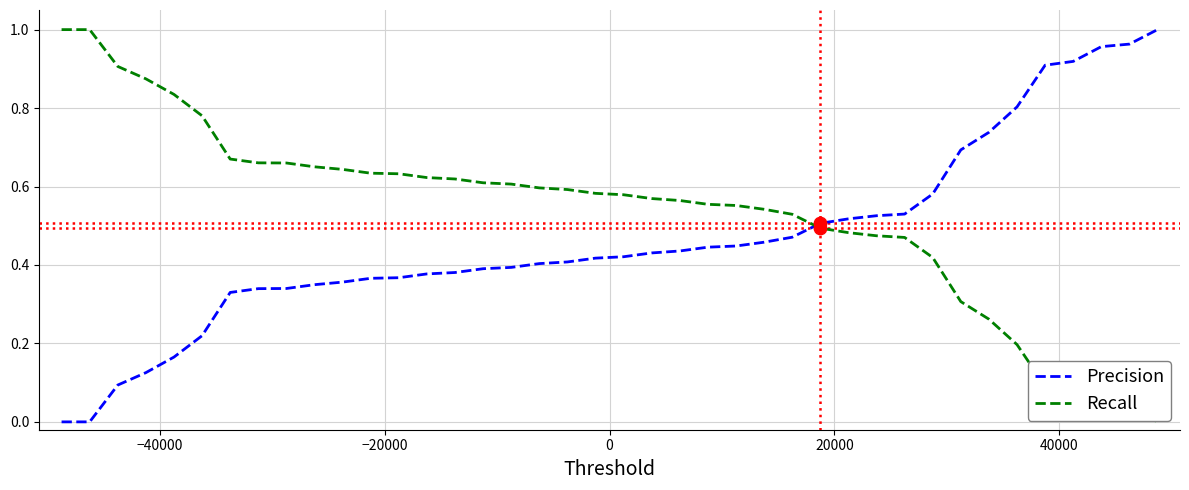

Rank the series by their average value, from lowest to highest.

Precision, Recall